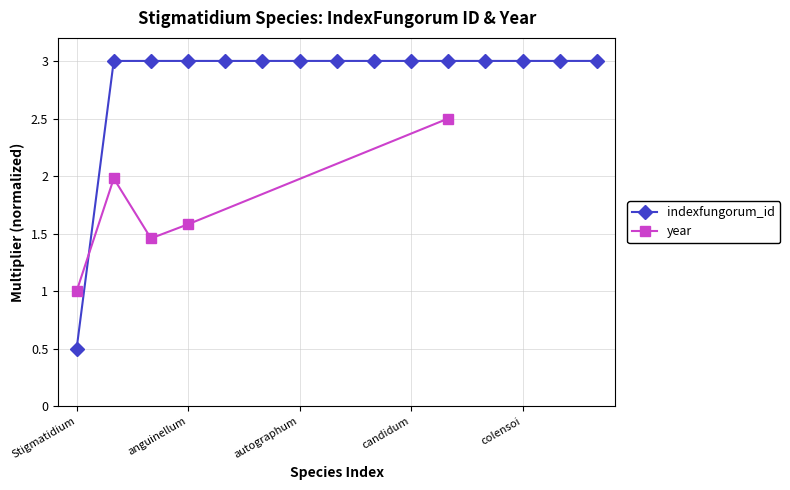

The chart shows a value of 0.9 at biclavatum. True or false?

False